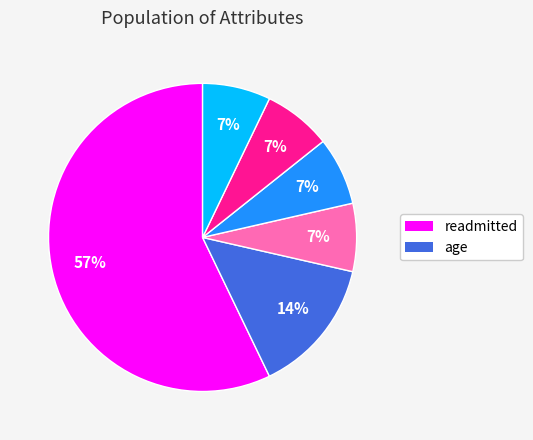

How many slices are in this pie chart?

6